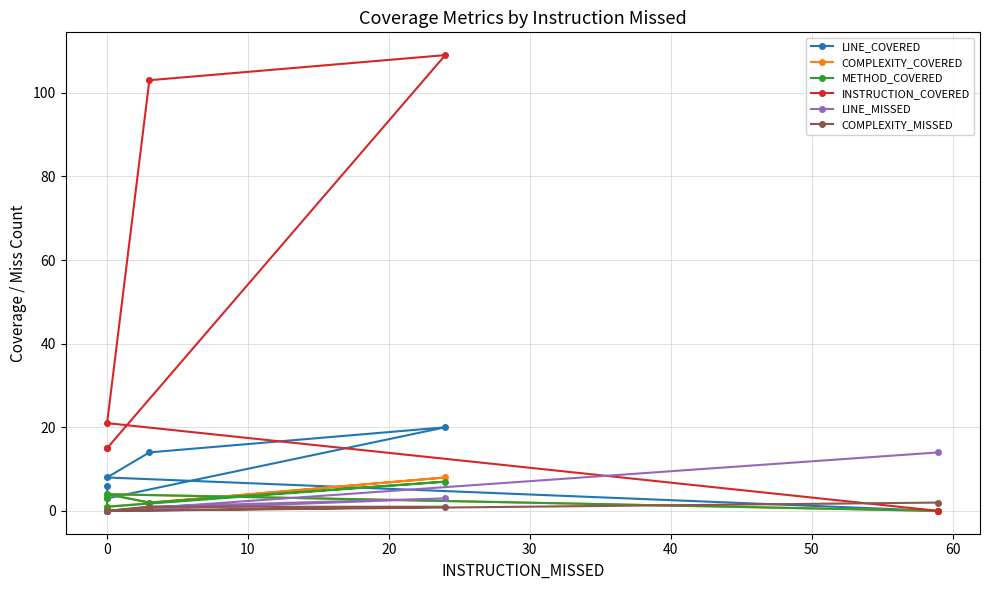

How many series are shown in this chart?

6